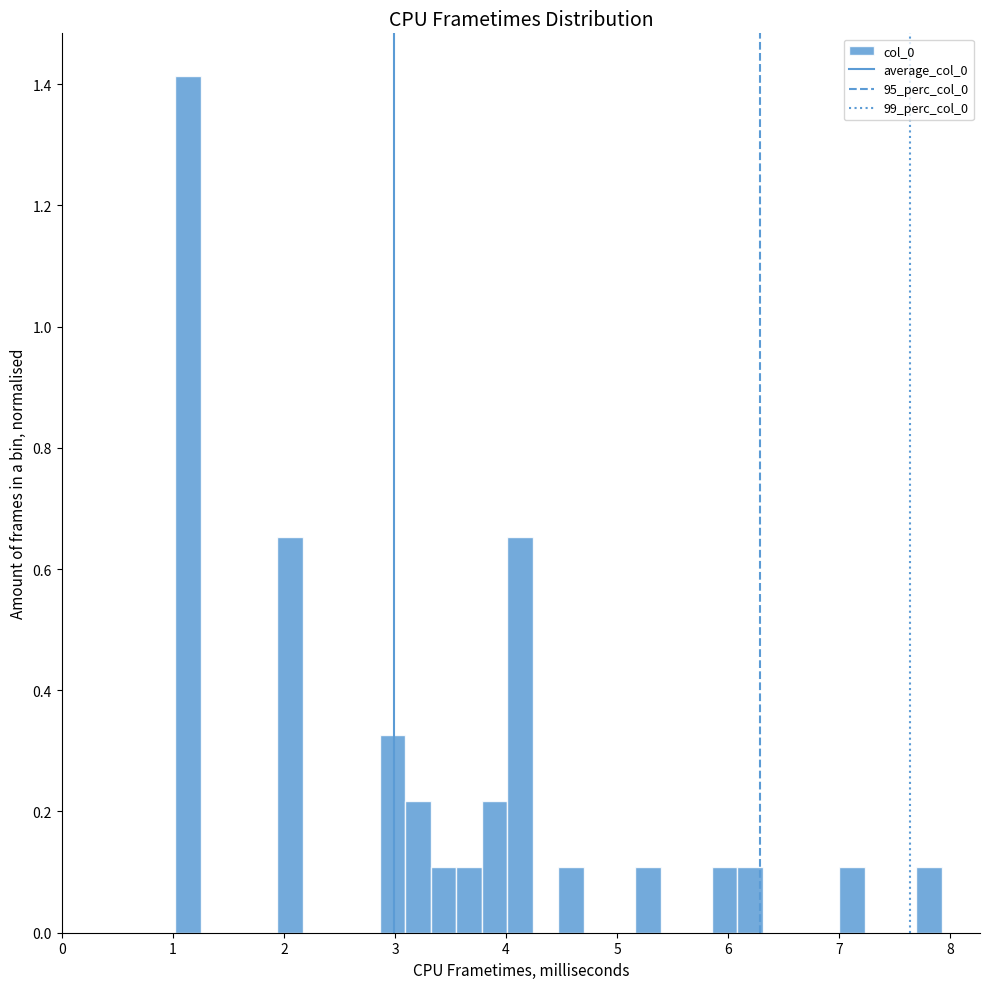

Around what value on the x-axis is the tallest bar? Give the approximate position of its centre, as read against the axis.

1.1